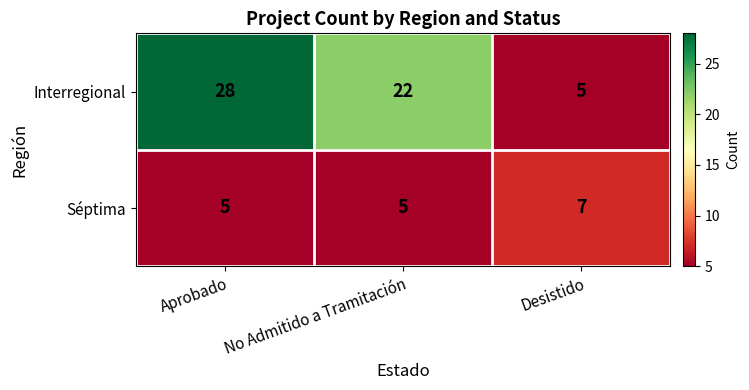

What is the total value across all series at No Admitido a Tramitación?

27